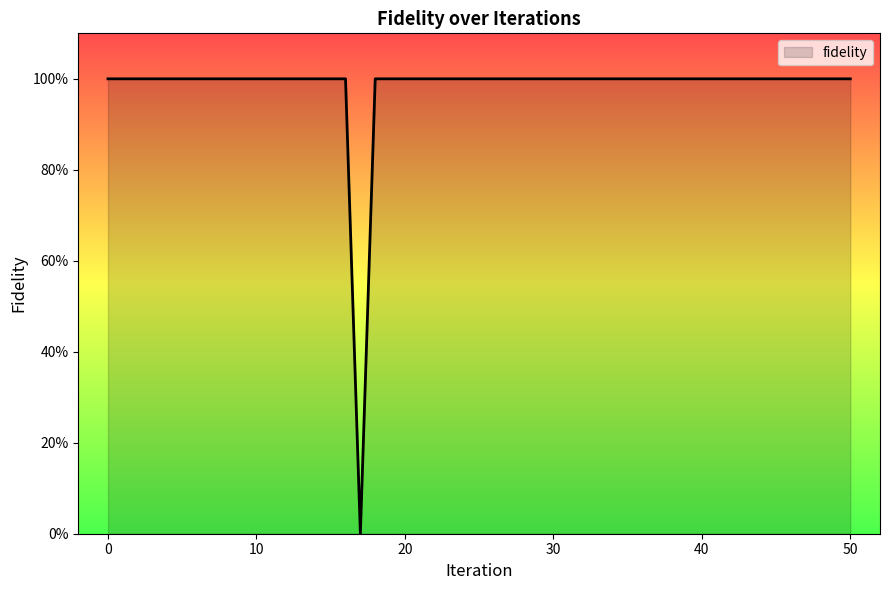

Does the chart have visible grid lines?

No